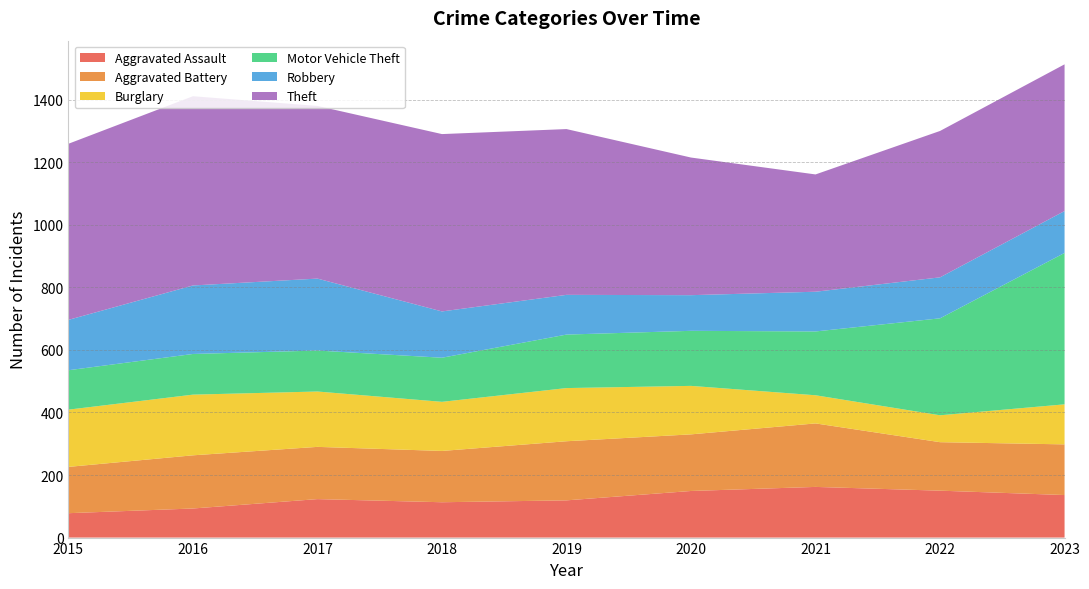

Reading right to left, extract all data points from this chart.

Aggravated Assault: 2023=136	2022=150	2021=162	2020=149	2019=119	2018=113	2017=123	2016=93	2015=78
Aggravated Battery: 2023=162	2022=155	2021=203	2020=181	2019=189	2018=164	2017=167	2016=170	2015=148
Burglary: 2023=128	2022=86	2021=90	2020=155	2019=170	2018=157	2017=177	2016=194	2015=183
Motor Vehicle Theft: 2023=484	2022=310	2021=204	2020=176	2019=171	2018=141	2017=131	2016=130	2015=126
Robbery: 2023=134	2022=131	2021=127	2020=114	2019=127	2018=148	2017=230	2016=219	2015=161
Theft: 2023=469	2022=468	2021=375	2020=440	2019=530	2018=567	2017=552	2016=605	2015=563